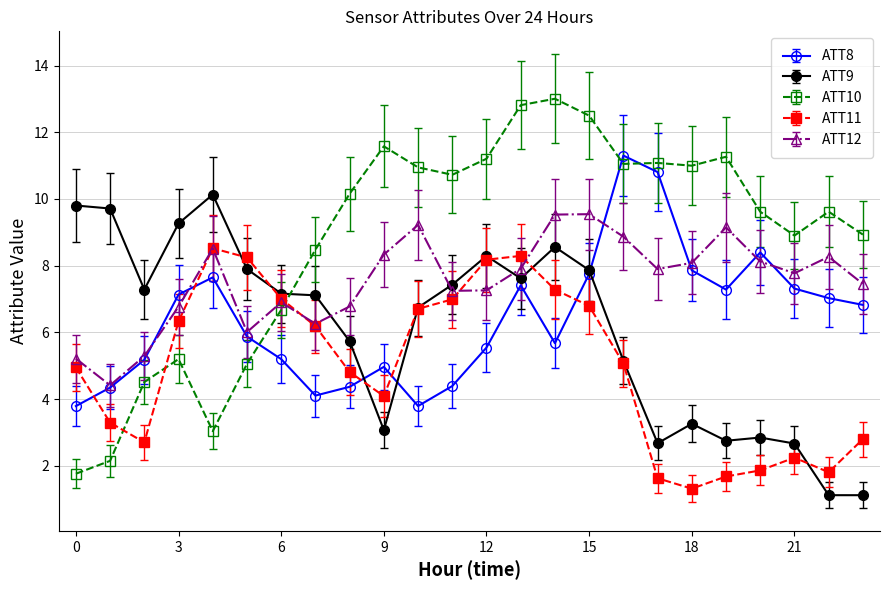

Does the chart have visible grid lines?

Yes